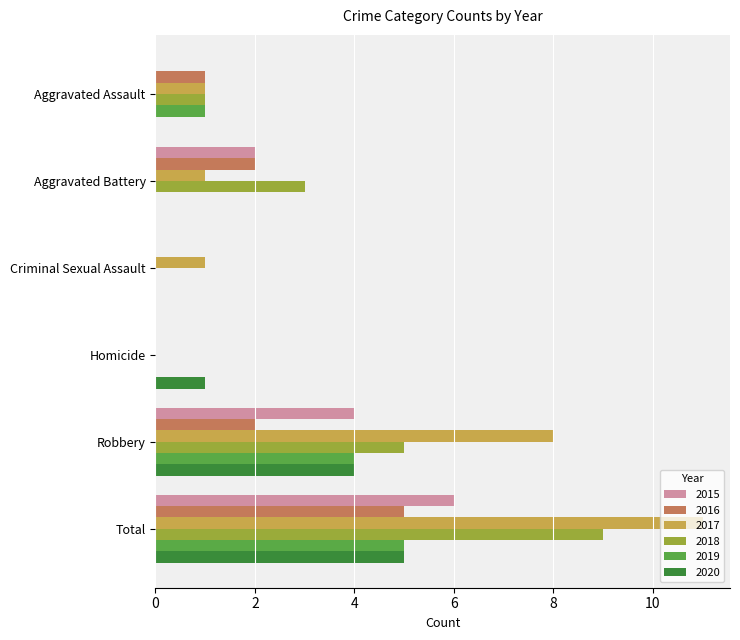

At which label does 2019 reach its peak?

Total